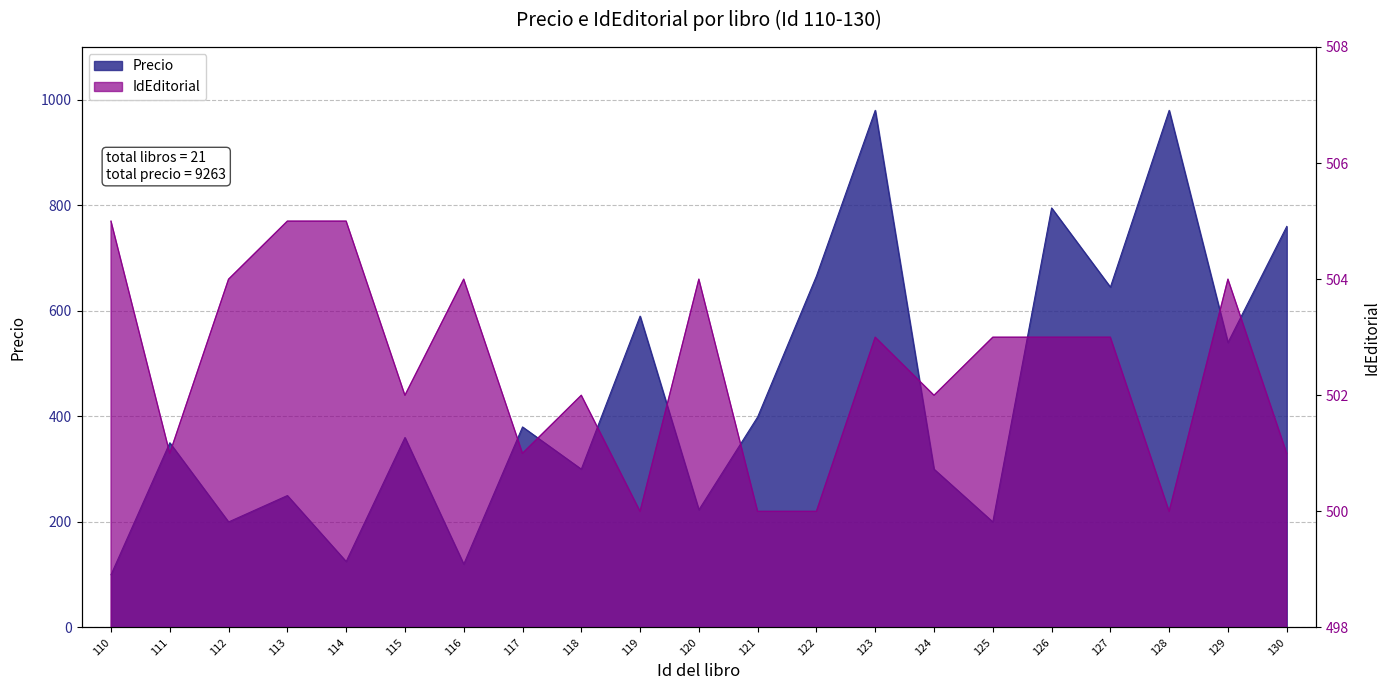

Does the chart display data point markers on the line(s)?

No